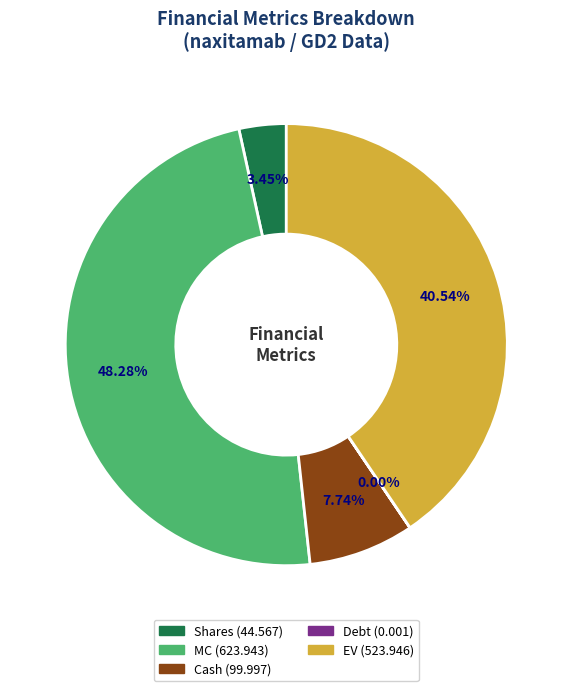

Is the sum of EV and MC greater than half?

Yes